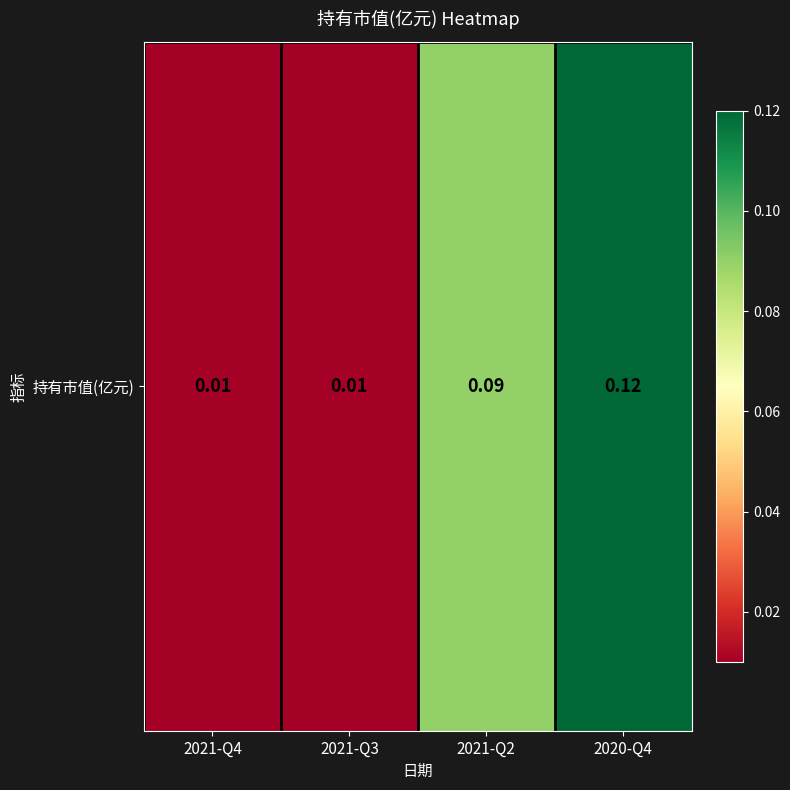

The chart shows a value of 0.0 at 2021-Q3. True or false?

True